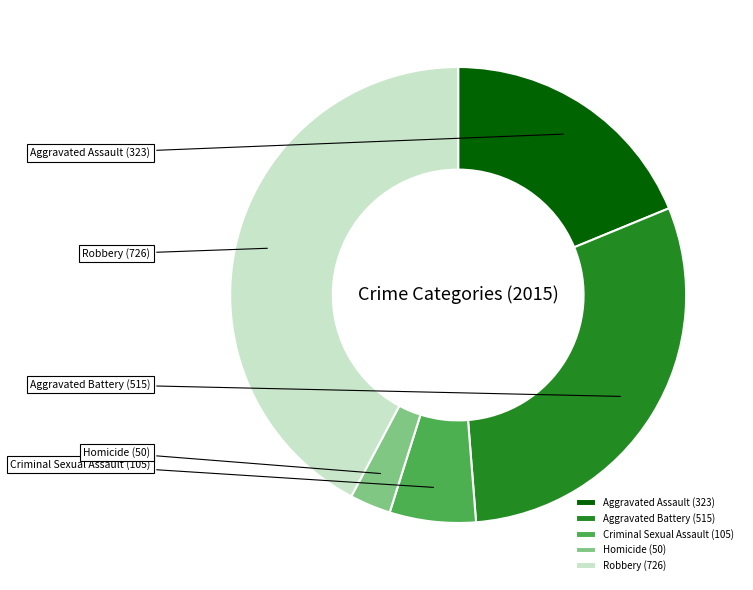

Is the sum of Aggravated Battery and Aggravated Assault greater than half?

No